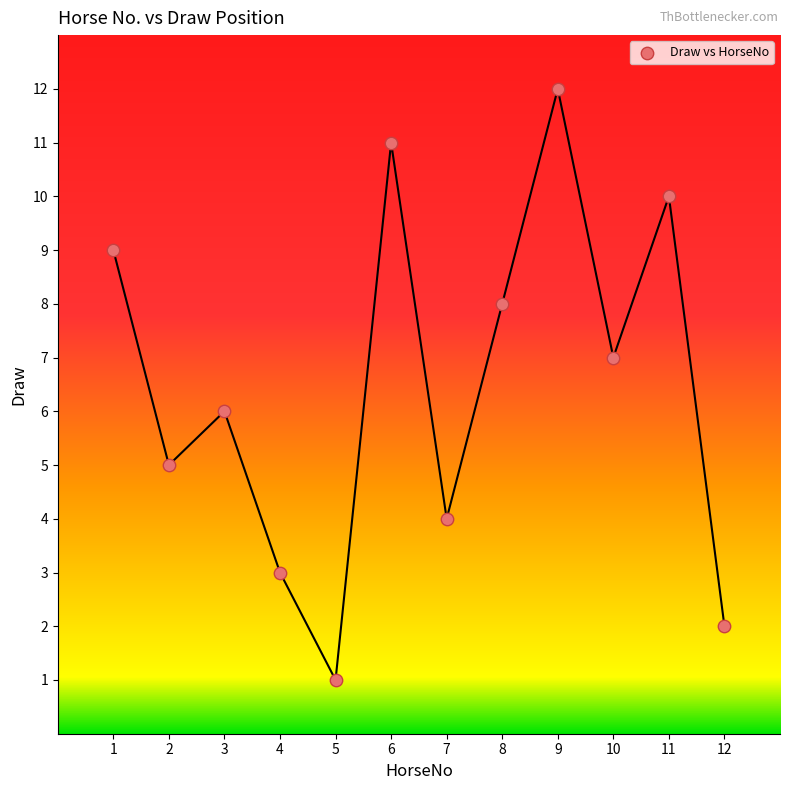

What is the average X value?

6